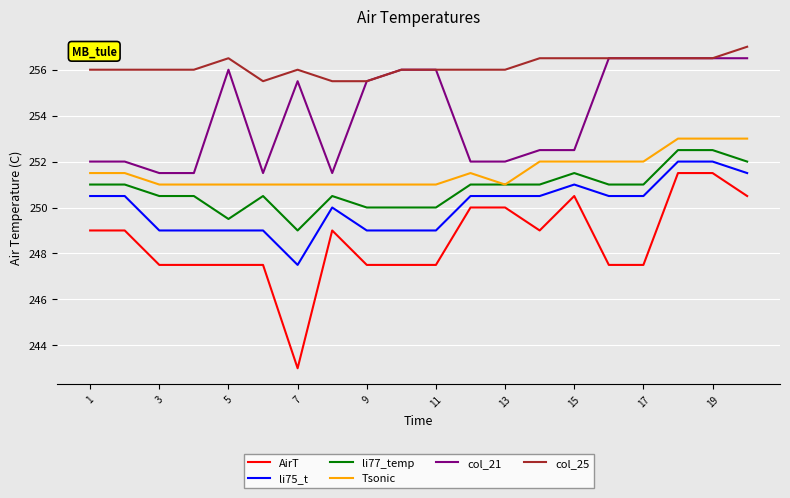

Reading left to right, what are all the values shown in this chart?

AirT: 249.0	249.0	247.5	247.5	247.5	247.5	243.0	249.0	247.5	247.5	247.5	250.0	250.0	249.0	250.5	247.5	247.5	251.5	251.5	250.5
li75_t: 250.5	250.5	249.0	249.0	249.0	249.0	247.5	250.0	249.0	249.0	249.0	250.5	250.5	250.5	251.0	250.5	250.5	252.0	252.0	251.5
li77_temp: 251.0	251.0	250.5	250.5	249.5	250.5	249.0	250.5	250.0	250.0	250.0	251.0	251.0	251.0	251.5	251.0	251.0	252.5	252.5	252.0
Tsonic: 251.5	251.5	251.0	251.0	251.0	251.0	251.0	251.0	251.0	251.0	251.0	251.5	251.0	252.0	252.0	252.0	252.0	253.0	253.0	253.0
col_21: 252.0	252.0	251.5	251.5	256.0	251.5	255.5	251.5	255.5	256.0	256.0	252.0	252.0	252.5	252.5	256.5	256.5	256.5	256.5	256.5
col_25: 256.0	256.0	256.0	256.0	256.5	255.5	256.0	255.5	255.5	256.0	256.0	256.0	256.0	256.5	256.5	256.5	256.5	256.5	256.5	257.0